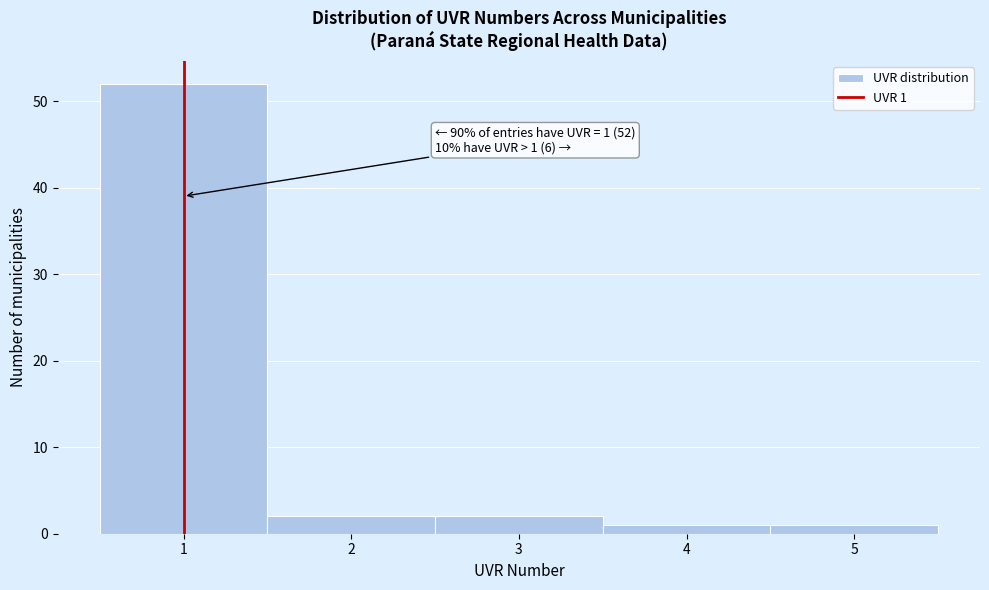

Which range on the x-axis has the tallest bar?

0.5 to 1.5